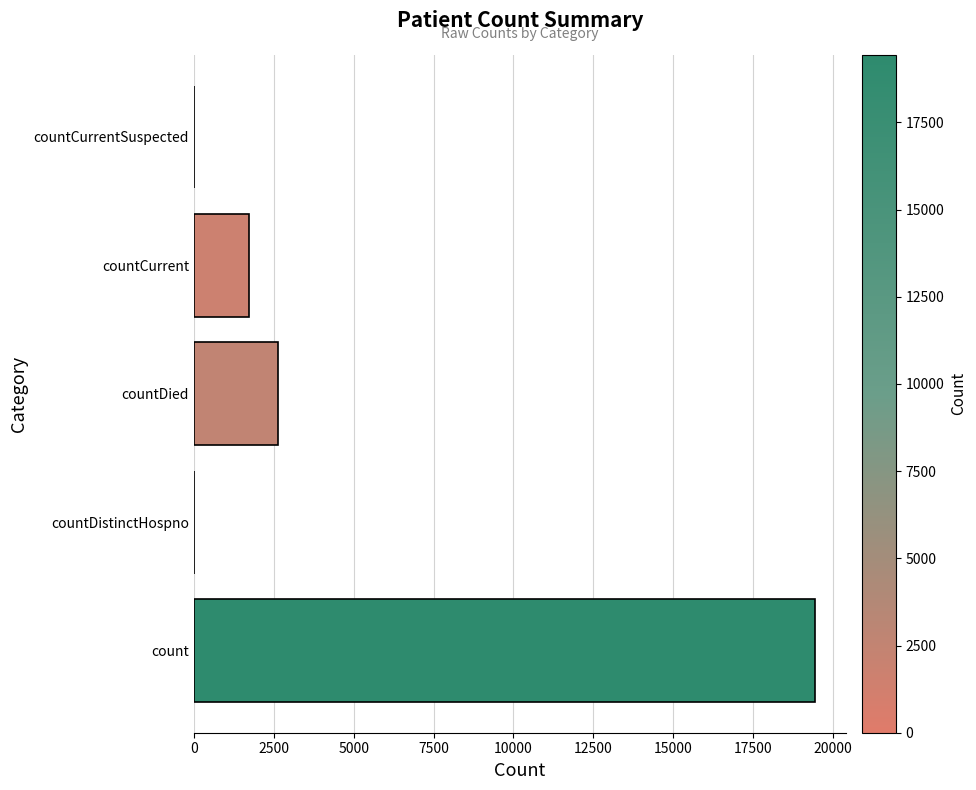

Where is the data nearest to the value 9720?

countDied